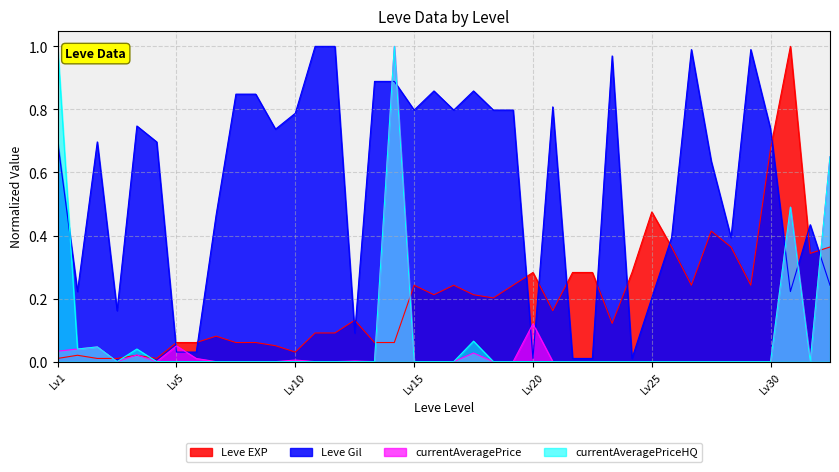

What is the maximum value for Leve Gil?

1.0